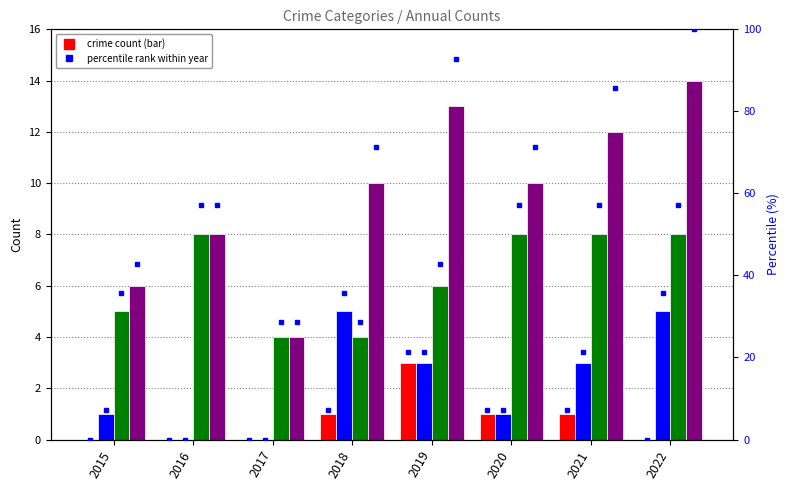

Which has a higher value, 2019 or 2020?

2019